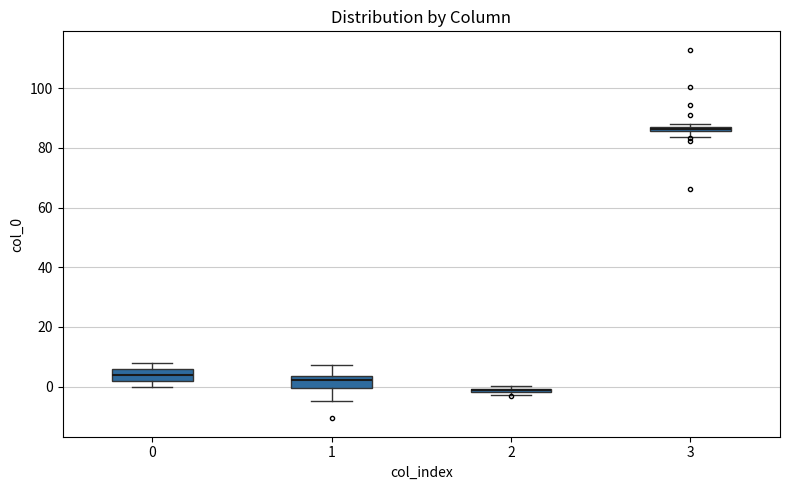

Where does the lower whisker of the box at x = 1 end on the y-axis? The values are not printed on the chart, so give them approximately, as read against the axis.

-4